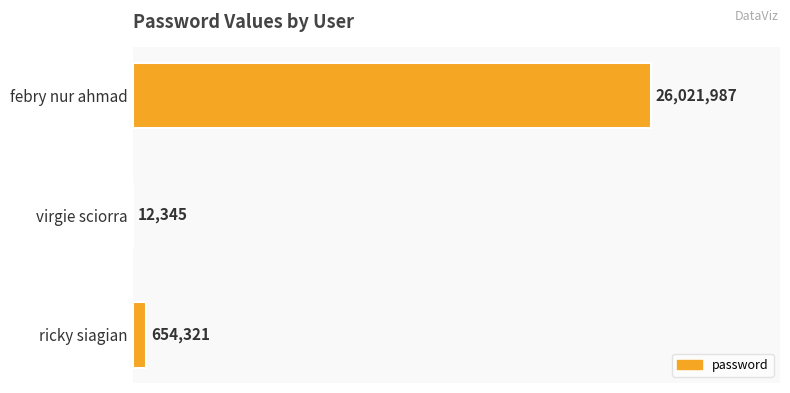

What is the minimum value shown in the chart?

12345